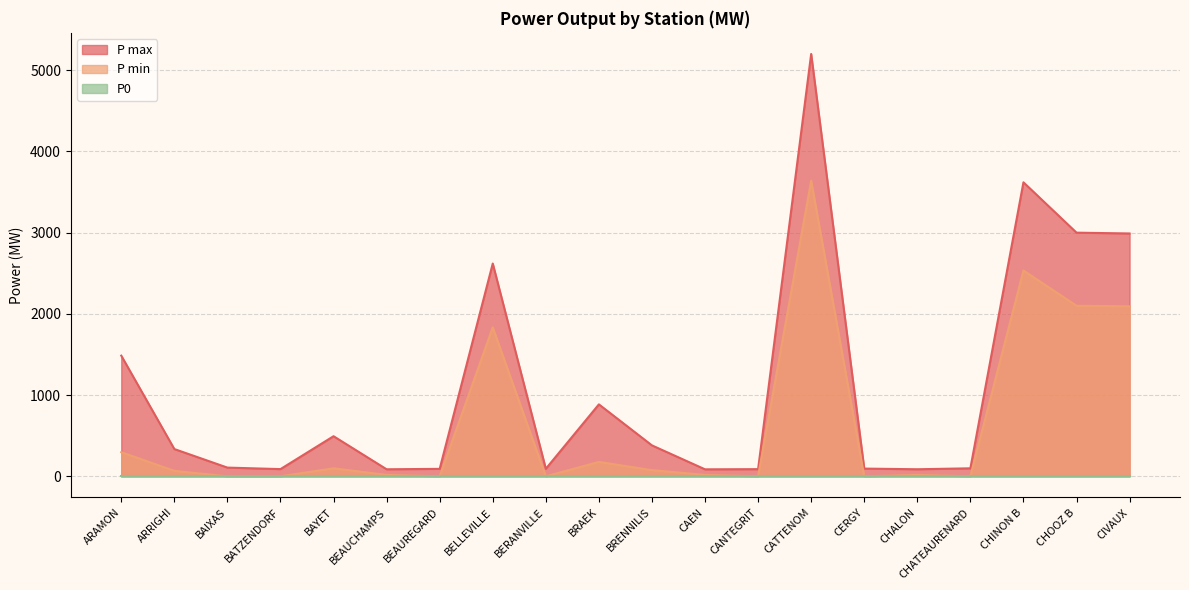

True or false: P min and P max intersect in this chart.

False